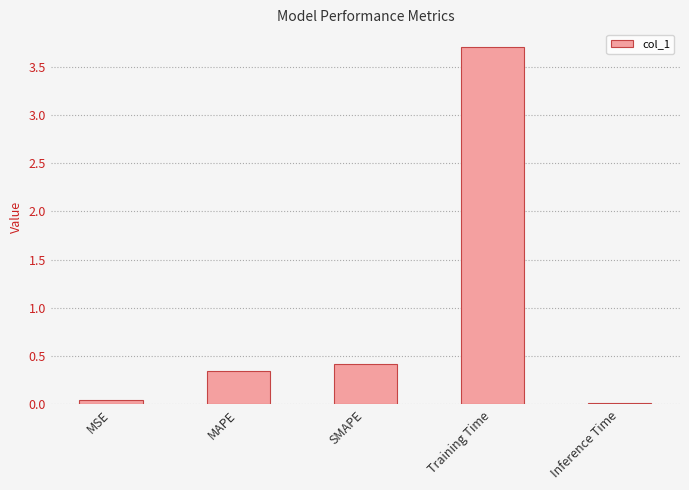

Which category has the highest value across all series?

Training Time